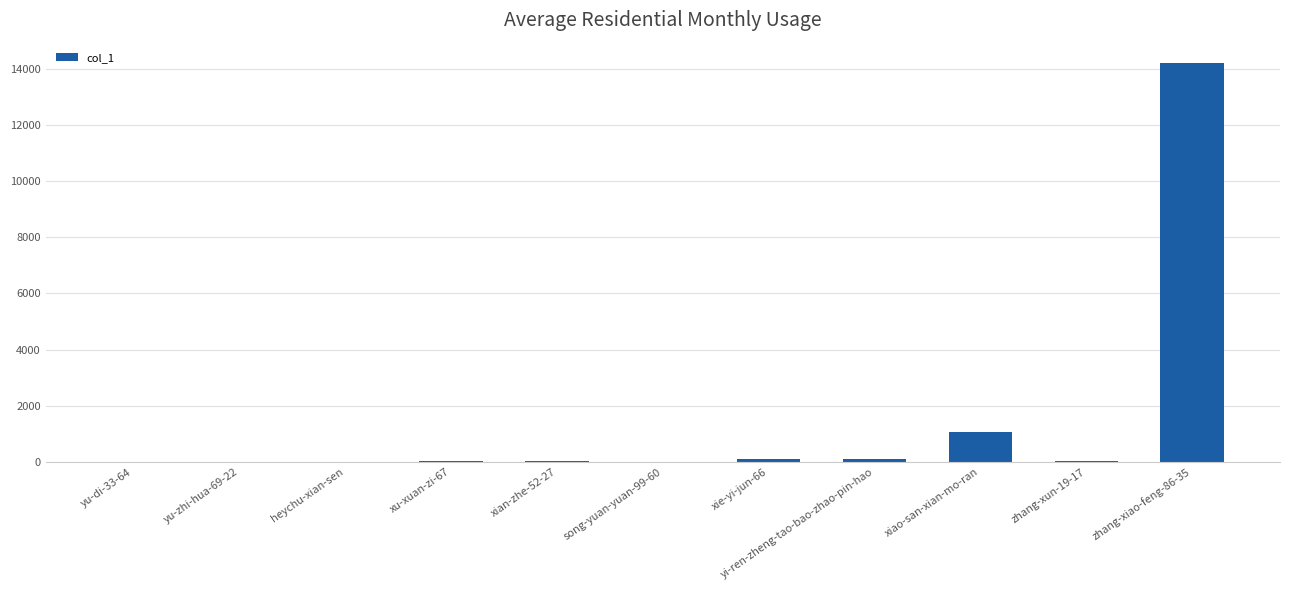

Is it true that the value at heychu-xian-sen is 9481?

False